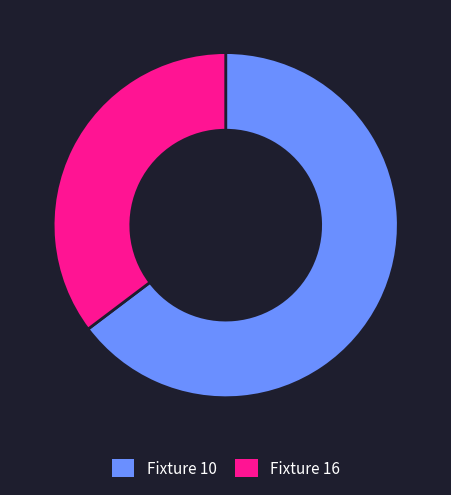

Is there a majority slice in this chart?

Yes